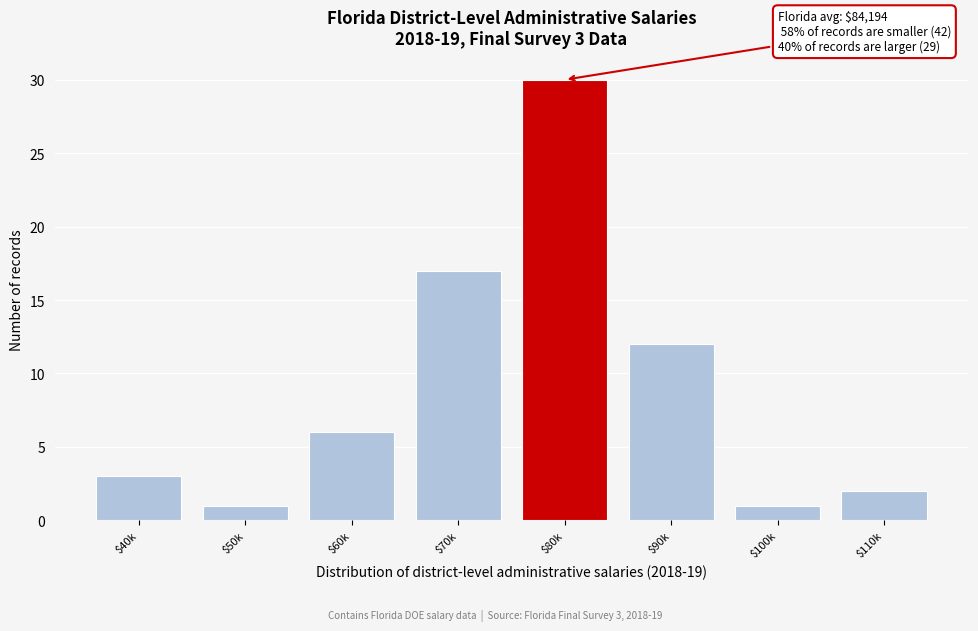

Reading right to left, what are all the values shown in this chart?

2	1	12	30	17	6	1	3